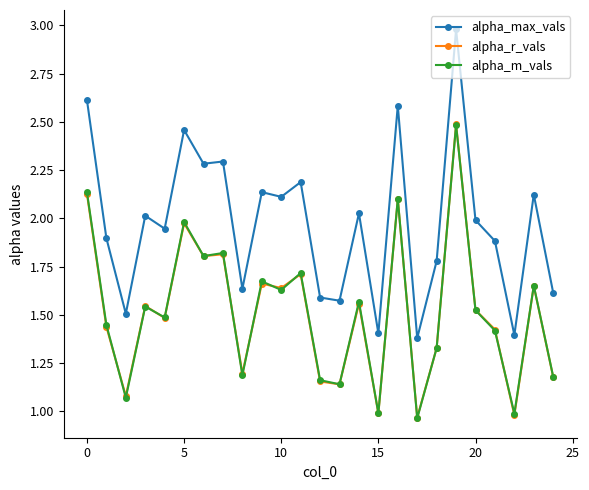

Which series has the largest total across all categories?

alpha_max_vals